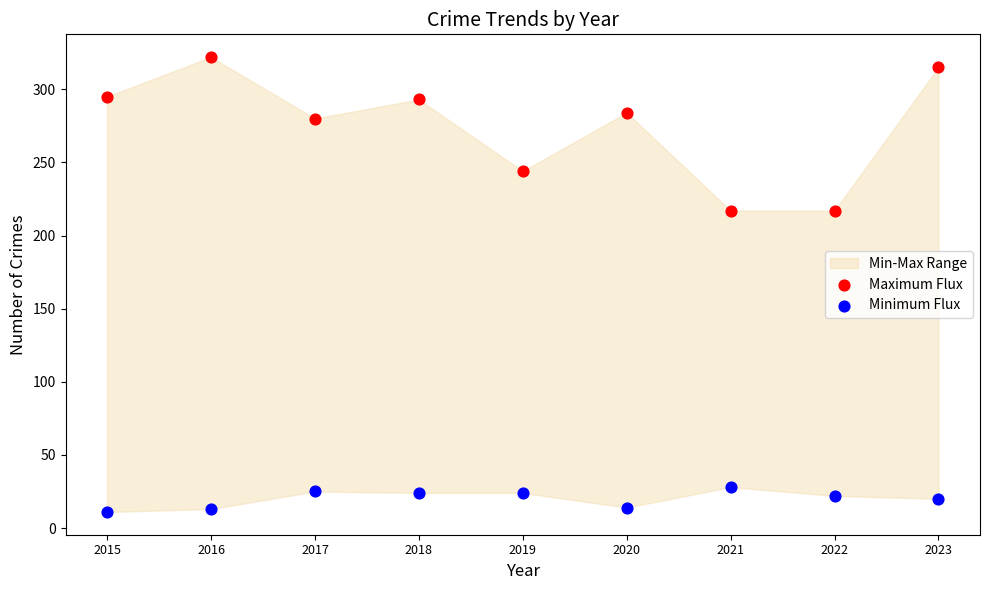

Which series has the widest spread of Y values?

Maximum Flux